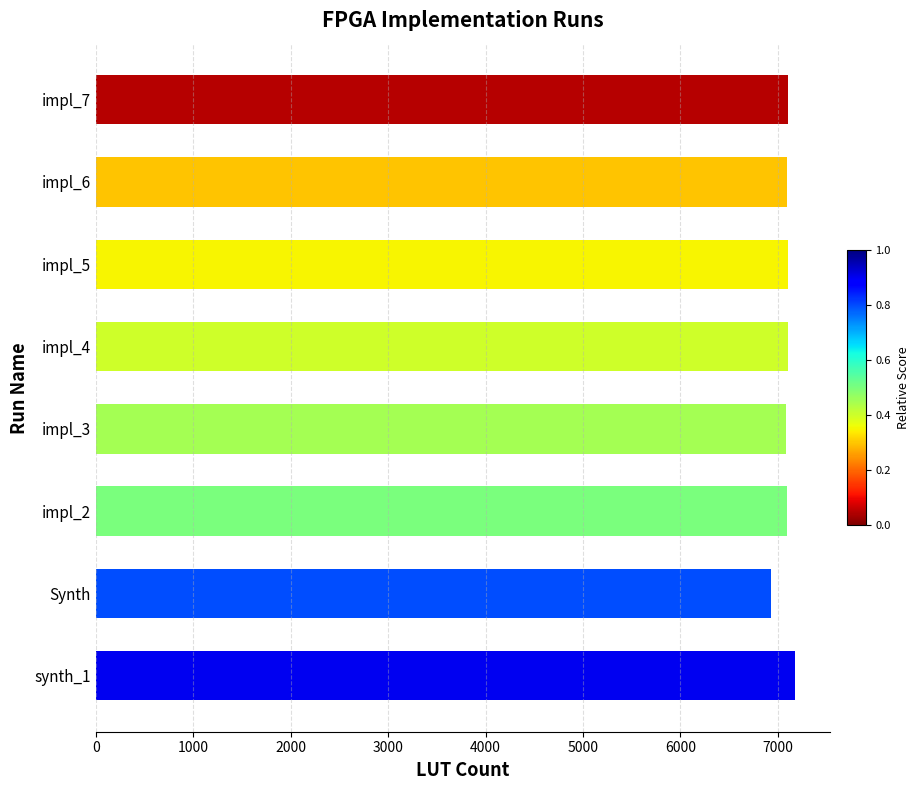

What value does the data have at impl_4, to the nearest 5?

7105